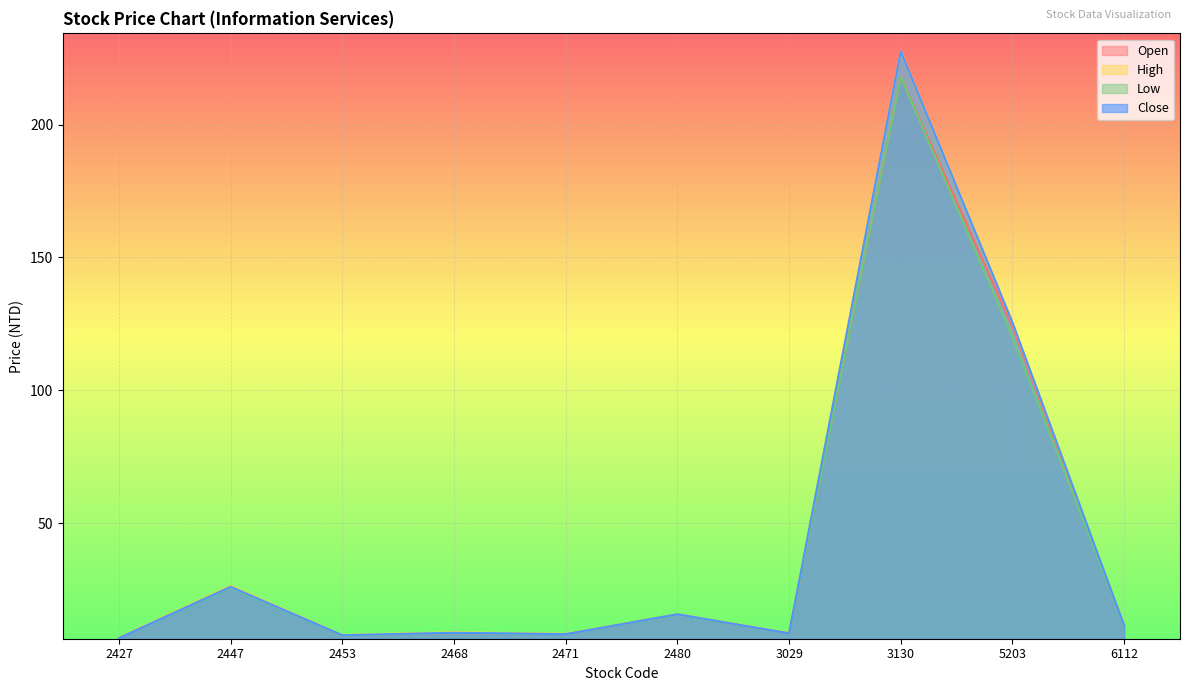

Is the value of Open at 2468 greater than the value of Close at 6112?

No